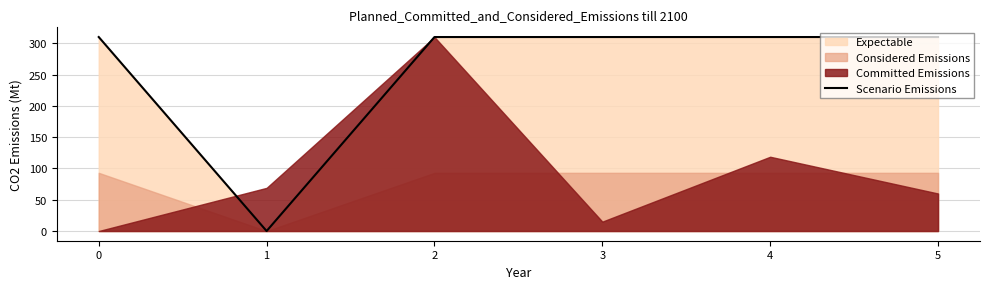

The value of Scenario Emissions at 4 is 310.0. True or false?

True